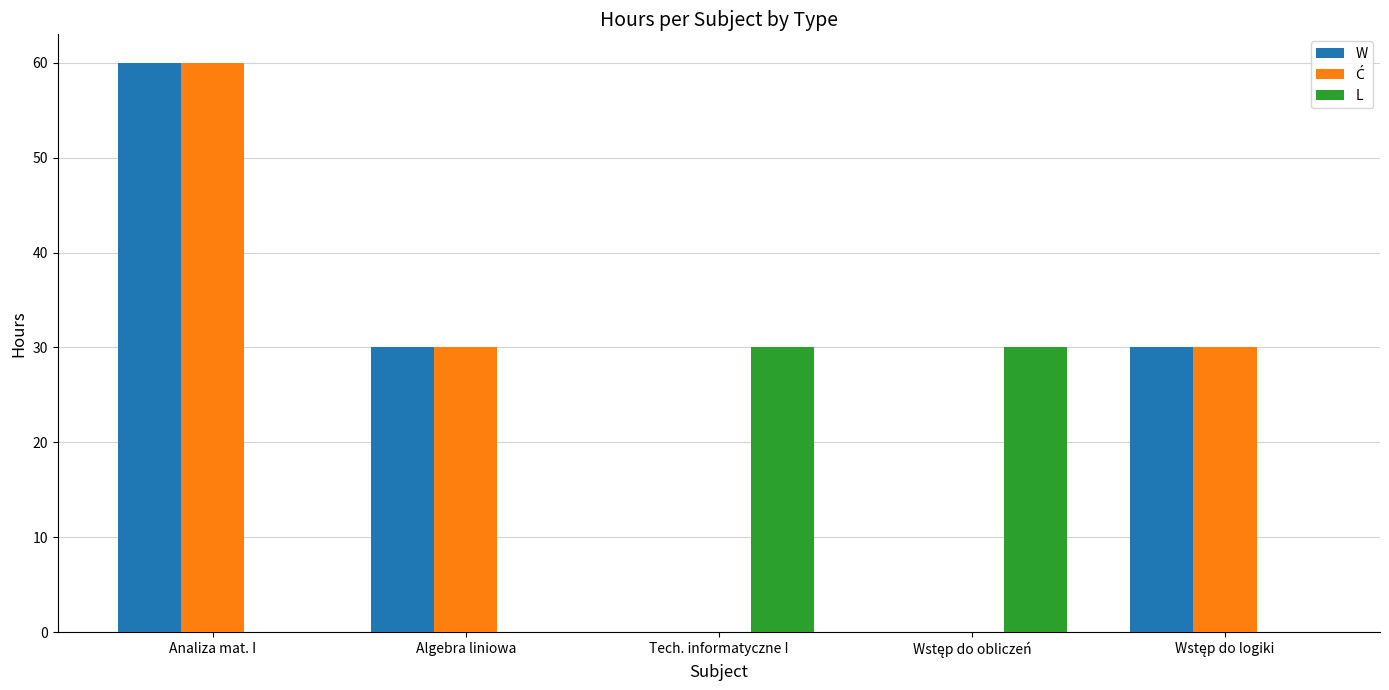

How many groups of bars are there?

5